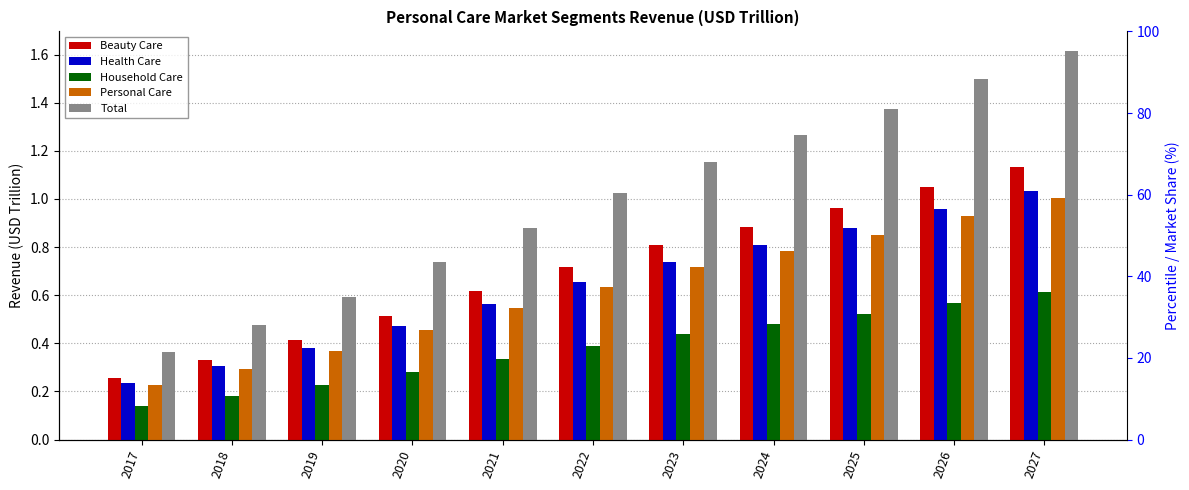

What is the total value across all series at 2020?

2.5